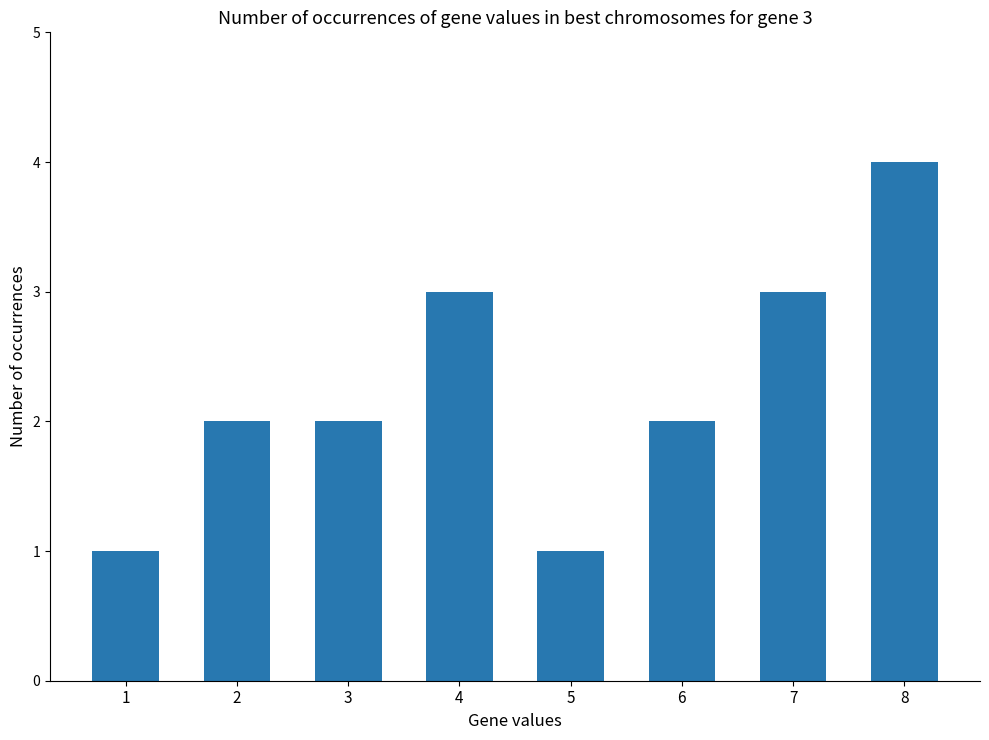

Is it true that the value at 7 is 5?

False